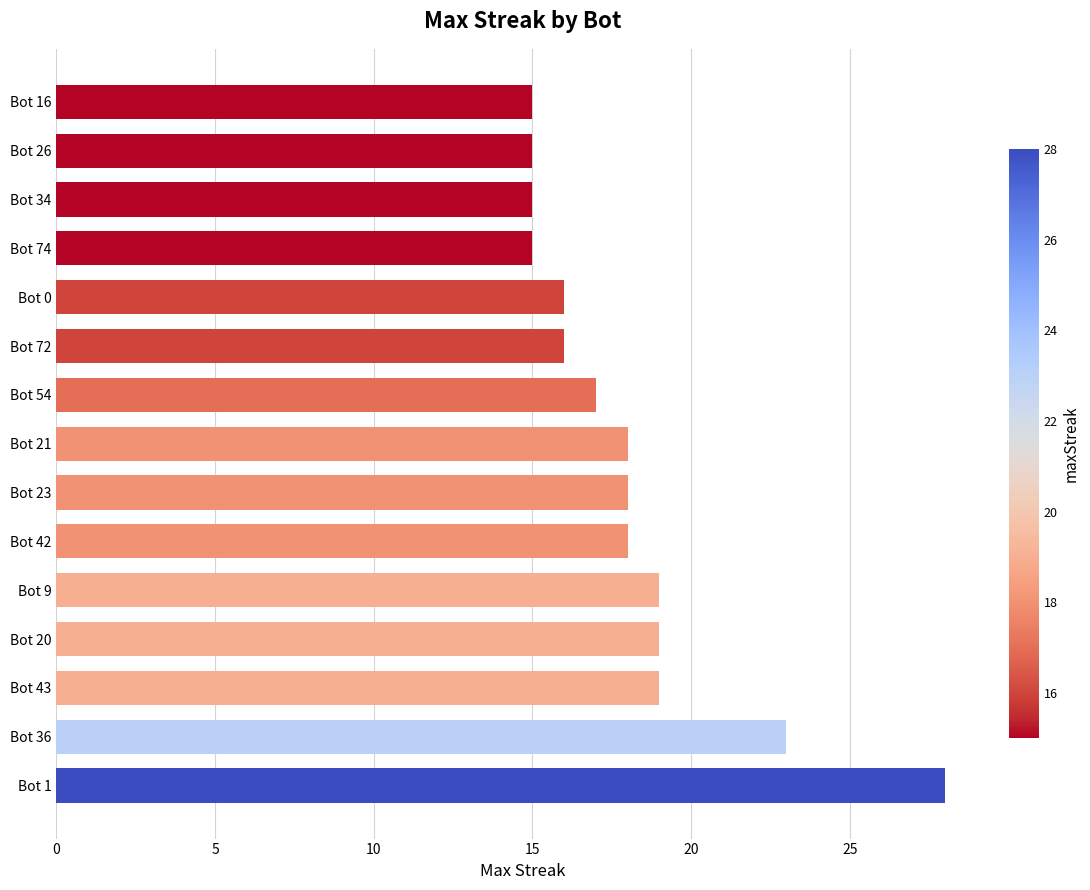

Reading bottom to top, list all the values displayed in this chart.

28	23	19	19	19	18	18	18	17	16	16	15	15	15	15